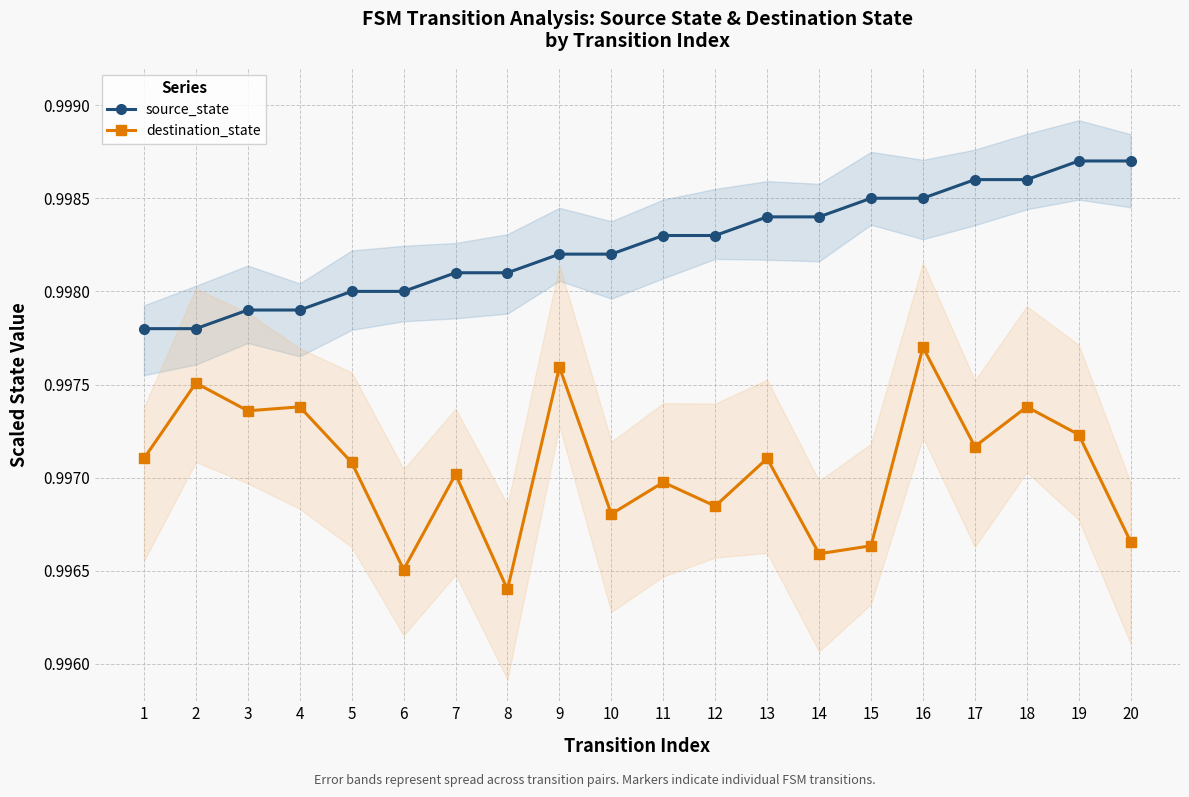

Rank the categories by destination_state value from lowest to highest.

8, 6, 14, 15, 20, 10, 12, 11, 7, 5, 1, 13, 17, 19, 3, 4, 18, 2, 9, 16